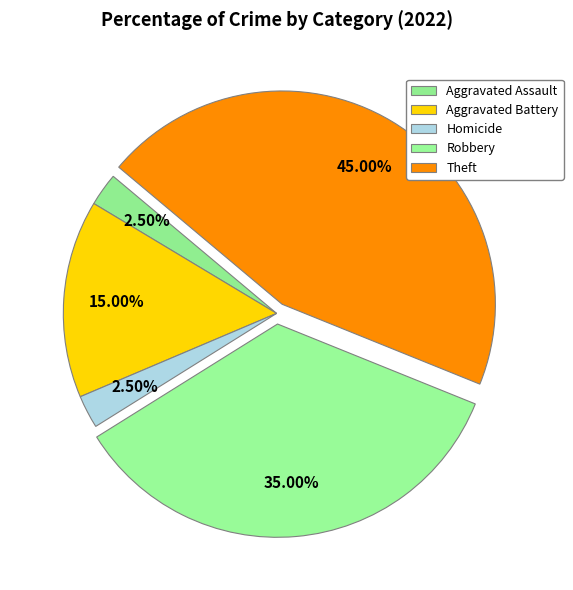

To the nearest percent, what percentage of the pie is Homicide?

2%